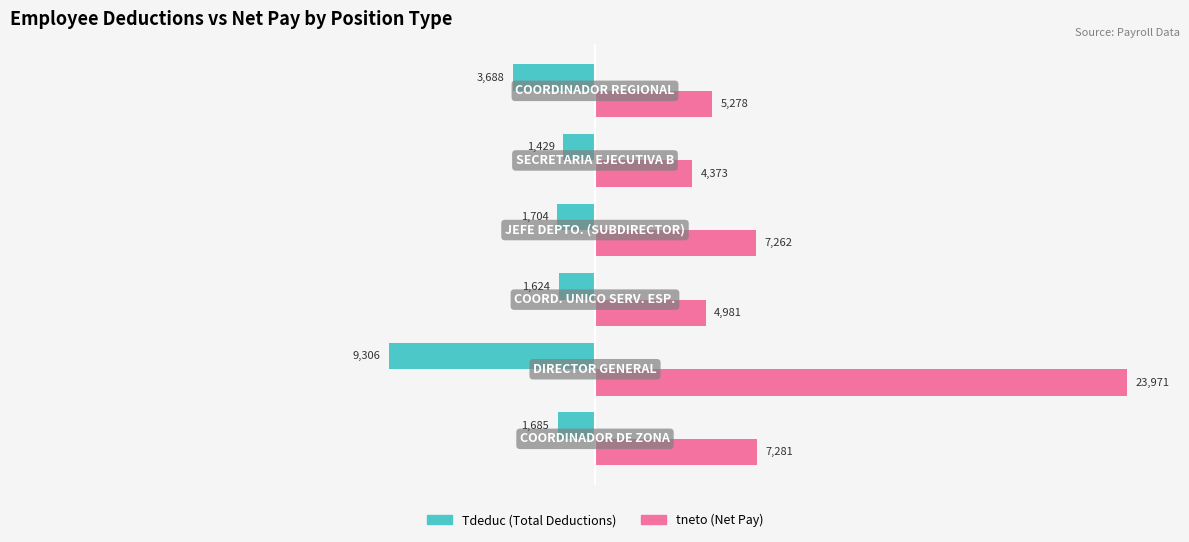

Count the number of data series in this chart.

2